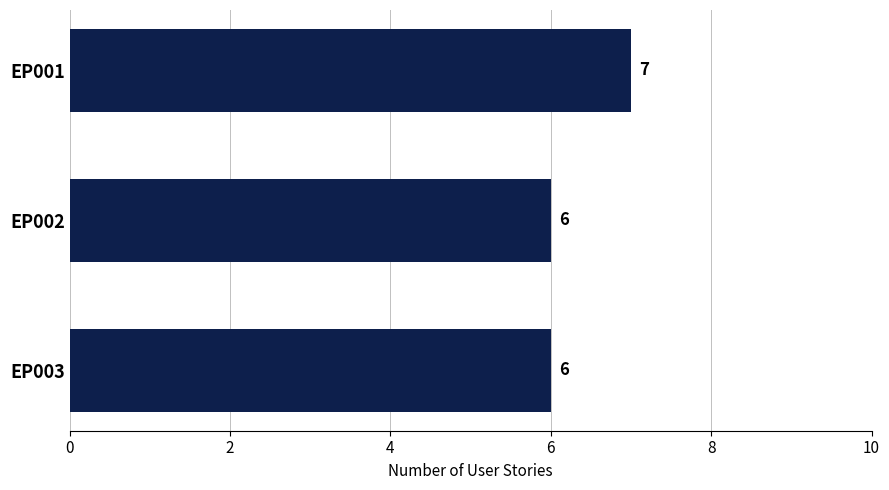

What is the value of the 2nd bar from the top?

6